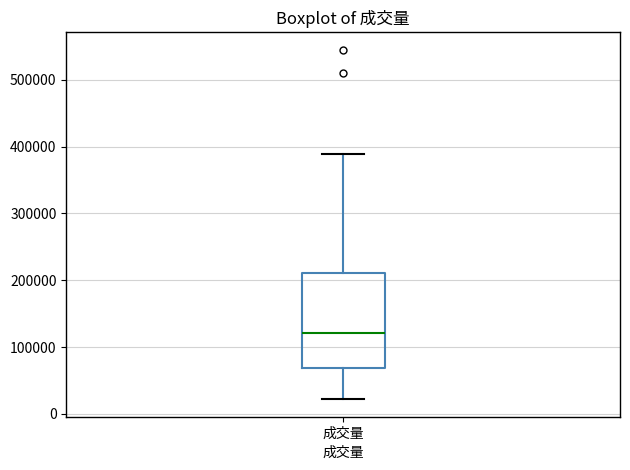

Read this box plot against the y-axis: the position of the median line, the range covered by the box, and the ends of both whiskers. The values are not printed on the chart, so give them approximately, as read against the axis.

median 120000, box 70000 to 210000, whiskers 20000 to 390000